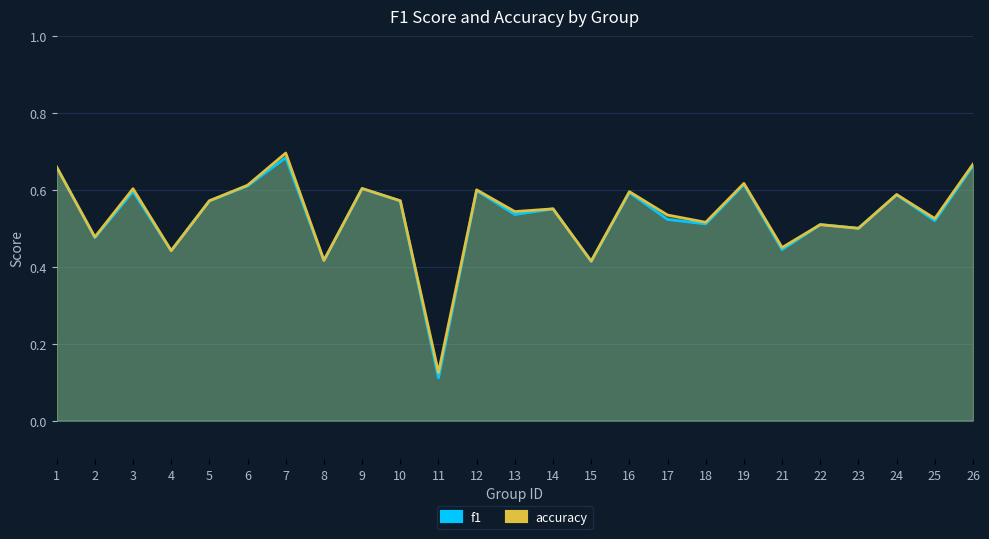

Where is the first local minimum for accuracy?

2